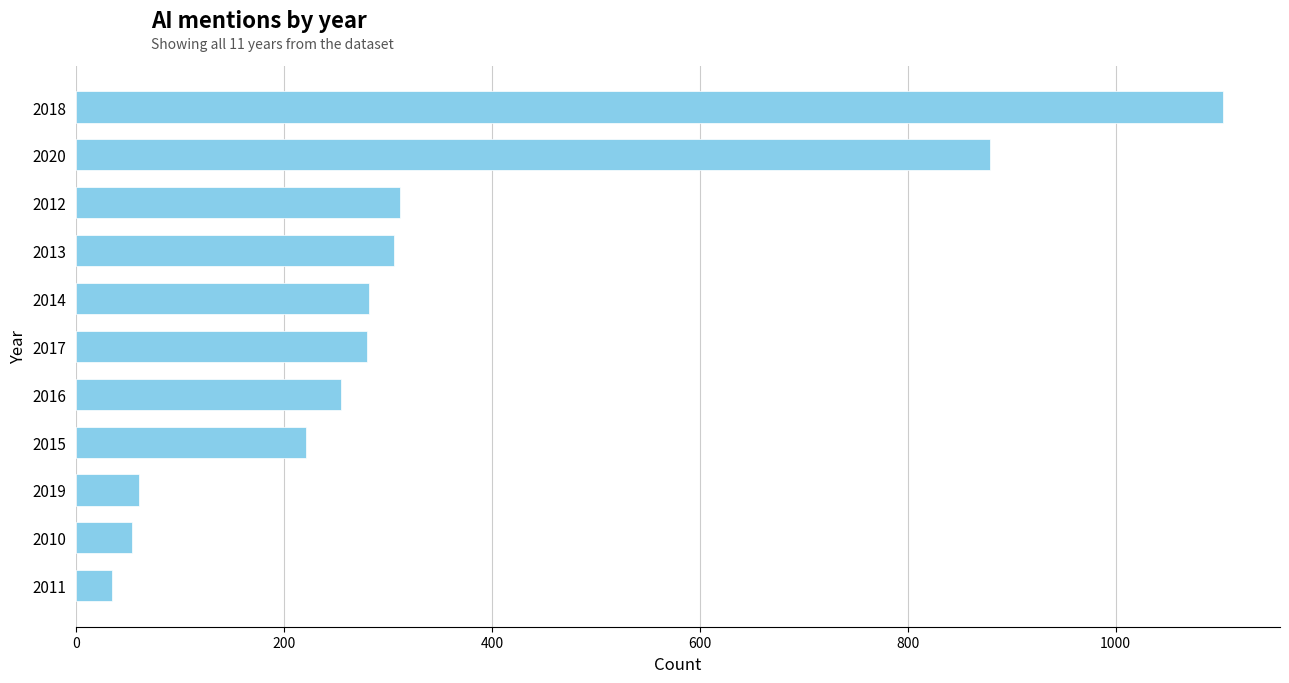

What is the change in value from 2011 to 2013?

+272